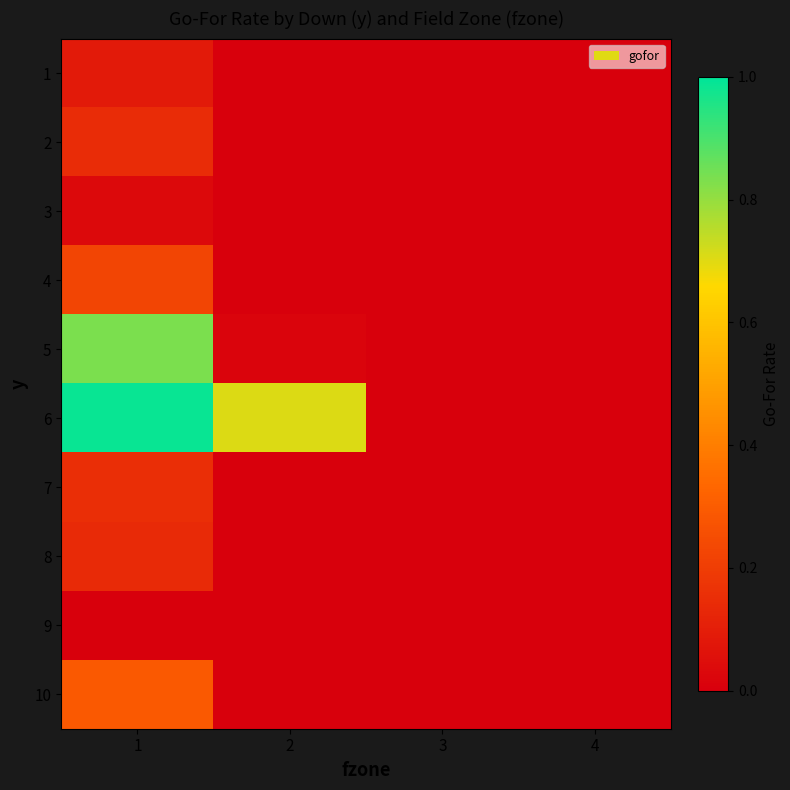

What is the spread (max minus min) of values at 2?

0.7